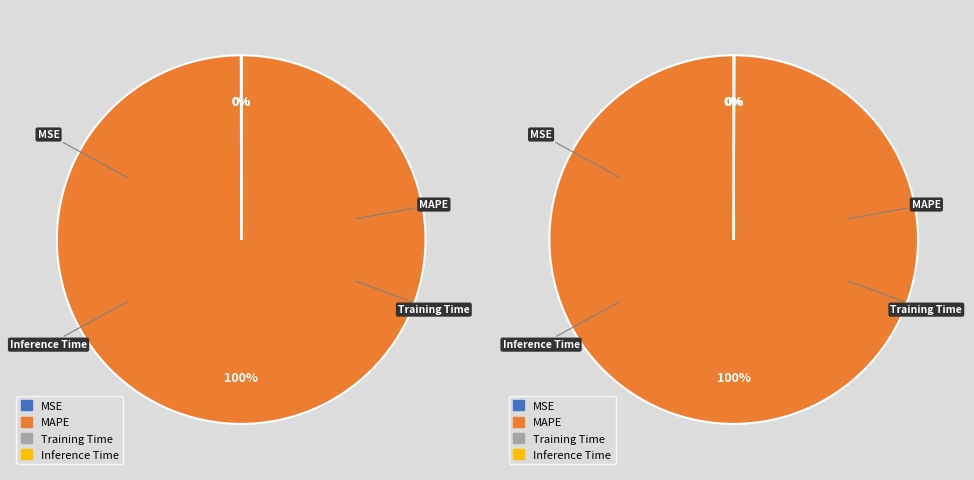

Does MAPE represent more than half of the total?

Yes